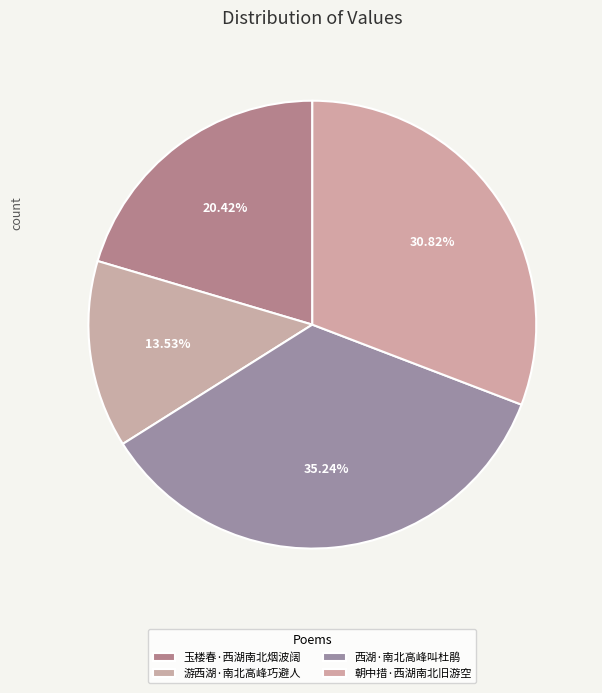

Is 西湖·南北高峰叫杜鹃 the majority of the pie?

No